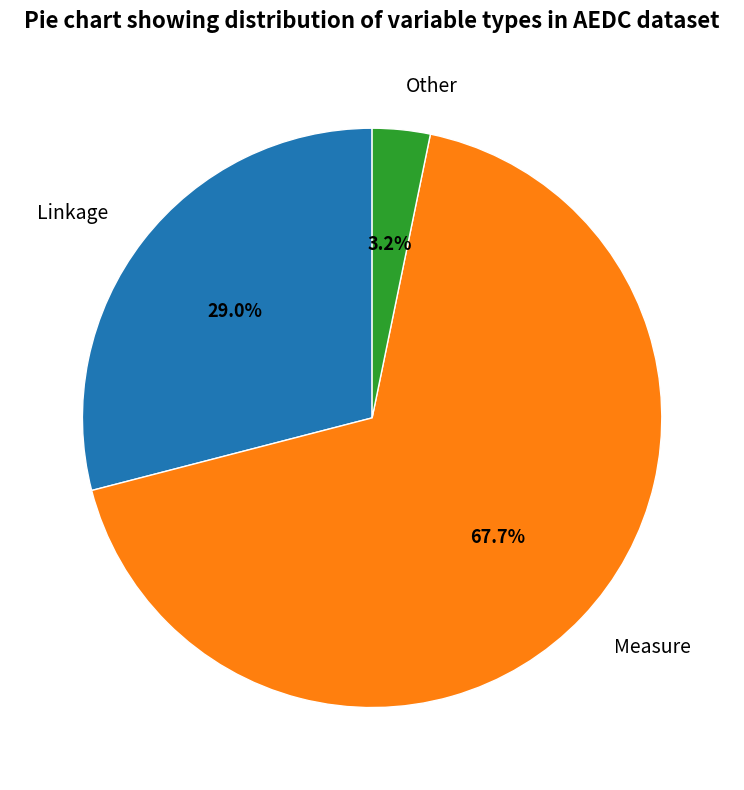

To the nearest percent, what is the difference between the Linkage and Other slice percentages?

26%